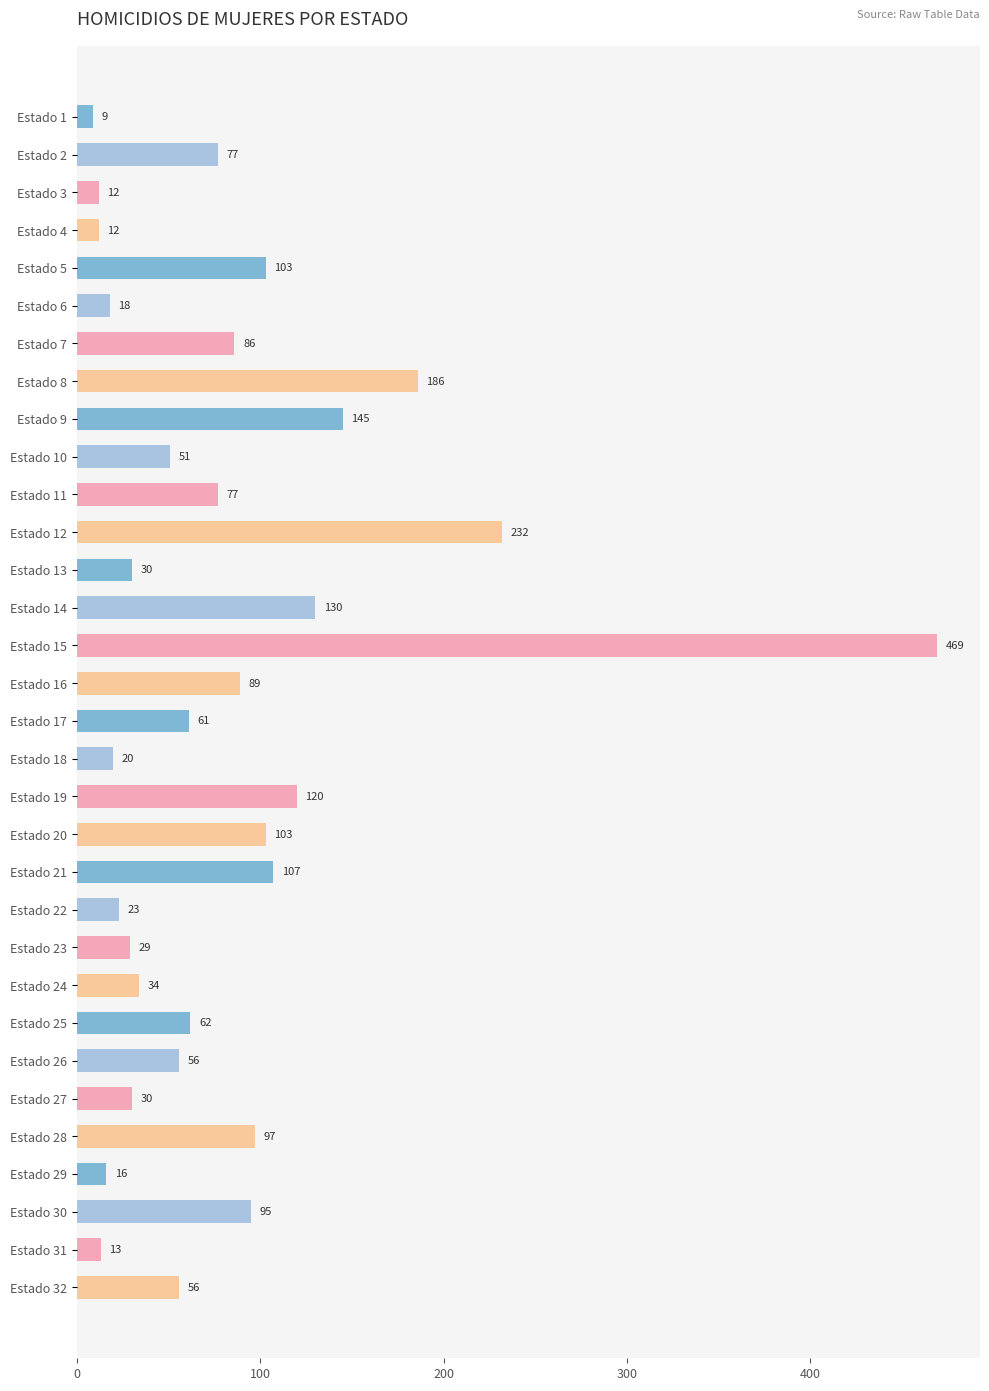

What is the difference between the maximum and minimum values?

460